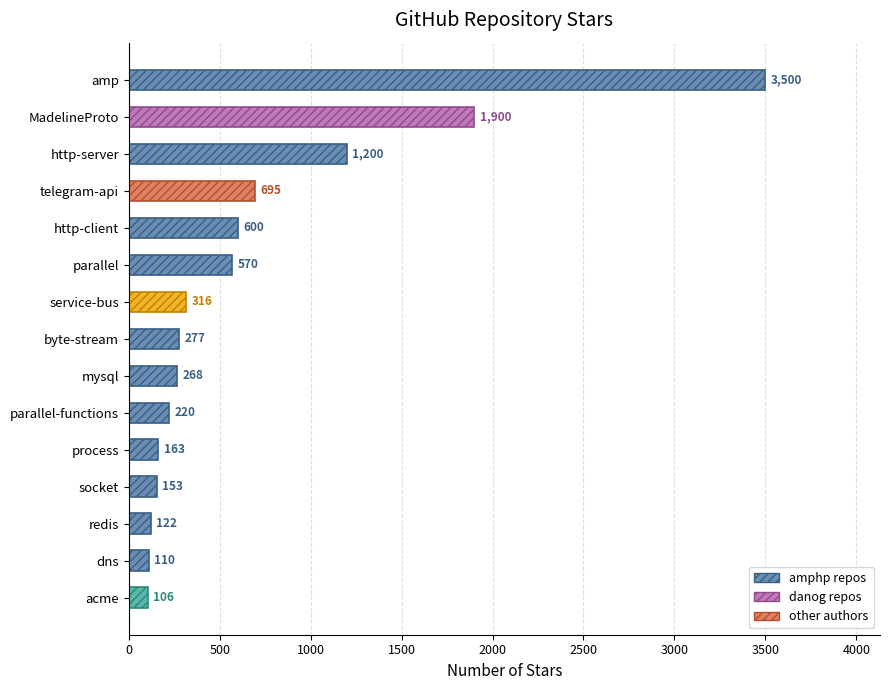

At which category does the chart reach its minimum across all series?

acme